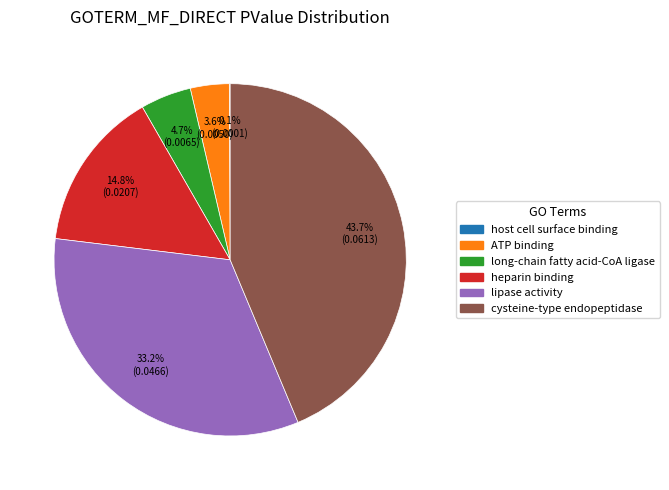

Is there any slice that represents more than half of the pie?

No